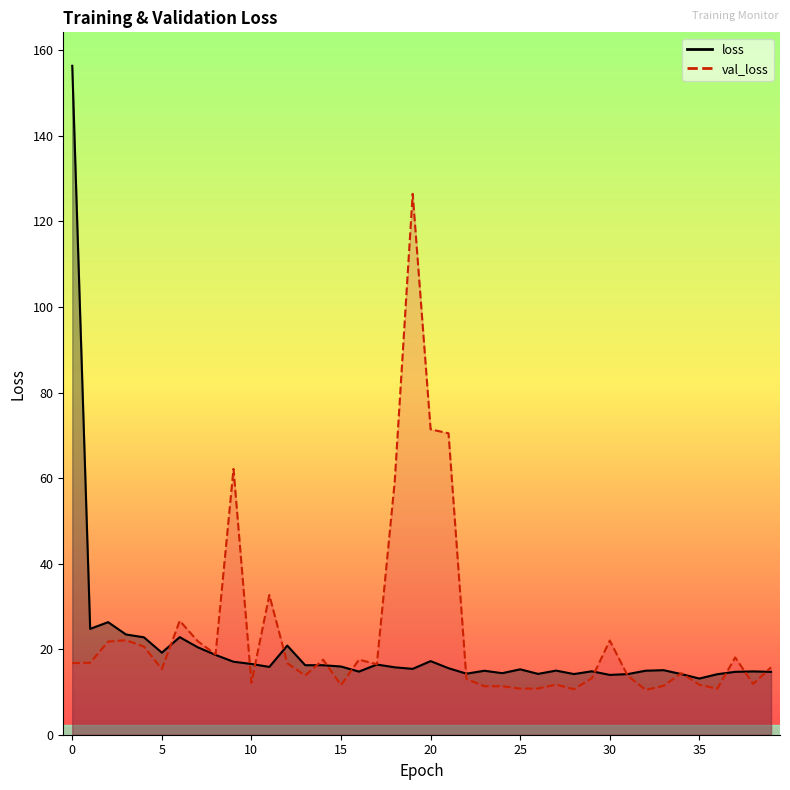

Reading right to left, list all the values displayed in this chart.

loss: 39=14.7	38=14.8	37=14.7	36=14.1	35=13.1	34=14.2	33=15.1	32=15.0	31=14.2	30=14.0	29=14.8	28=14.2	27=15.0	26=14.2	25=15.3	24=14.4	23=15.0	22=14.3	21=15.6	20=17.2	19=15.4	18=15.8	17=16.4	16=14.8	15=15.9	14=16.2	13=16.3	12=20.8	11=15.9	10=16.5	9=17.1	8=18.7	7=20.5	6=22.8	5=19.2	4=22.8	3=23.4	2=26.3	1=24.7	0=156.4
val_loss: 39=15.8	38=11.9	37=18.1	36=10.8	35=11.7	34=14.4	33=11.4	32=10.5	31=13.8	30=22.0	29=13.2	28=10.6	27=11.7	26=10.8	25=10.8	24=11.3	23=11.3	22=13.0	21=70.5	20=71.4	19=126.5	18=59.3	17=16.5	16=17.5	15=11.6	14=17.5	13=13.8	12=16.7	11=32.7	10=12.1	9=62.1	8=18.8	7=21.9	6=26.6	5=15.4	4=20.6	3=22.1	2=21.8	1=16.8	0=16.7